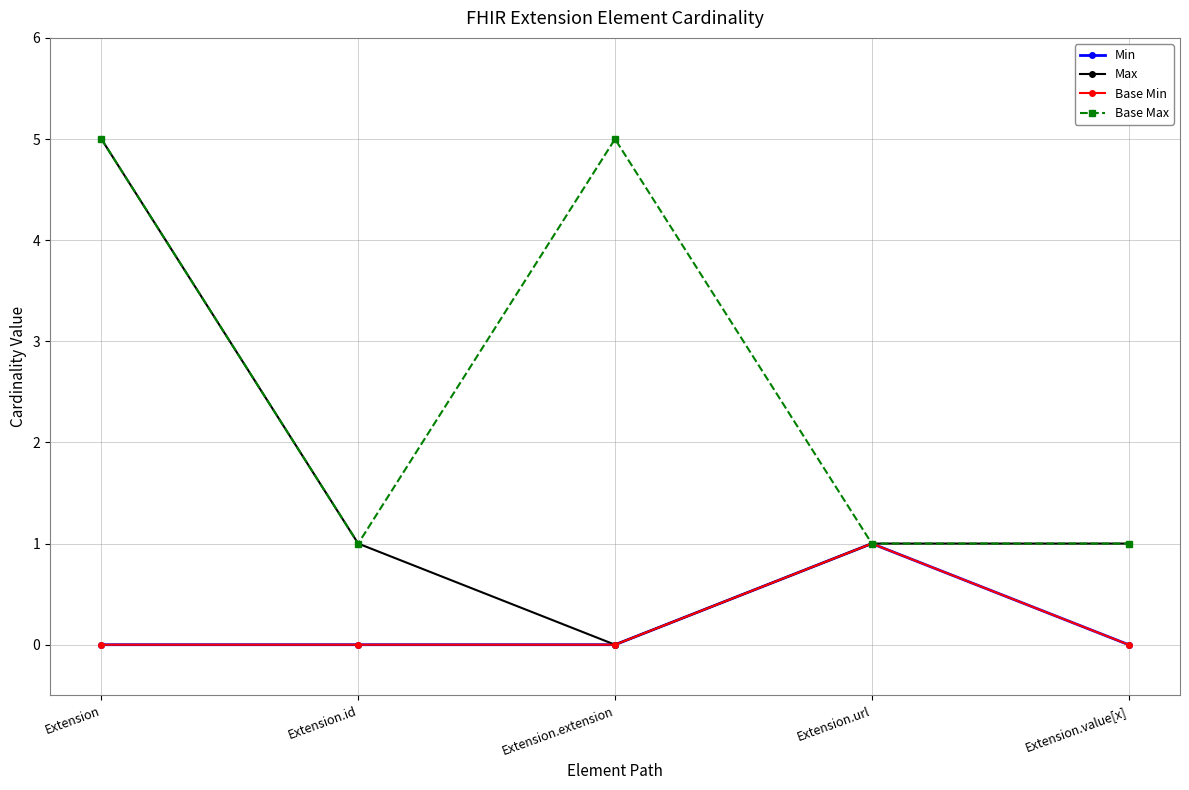

Is this an area chart (filled region under the line)?

No